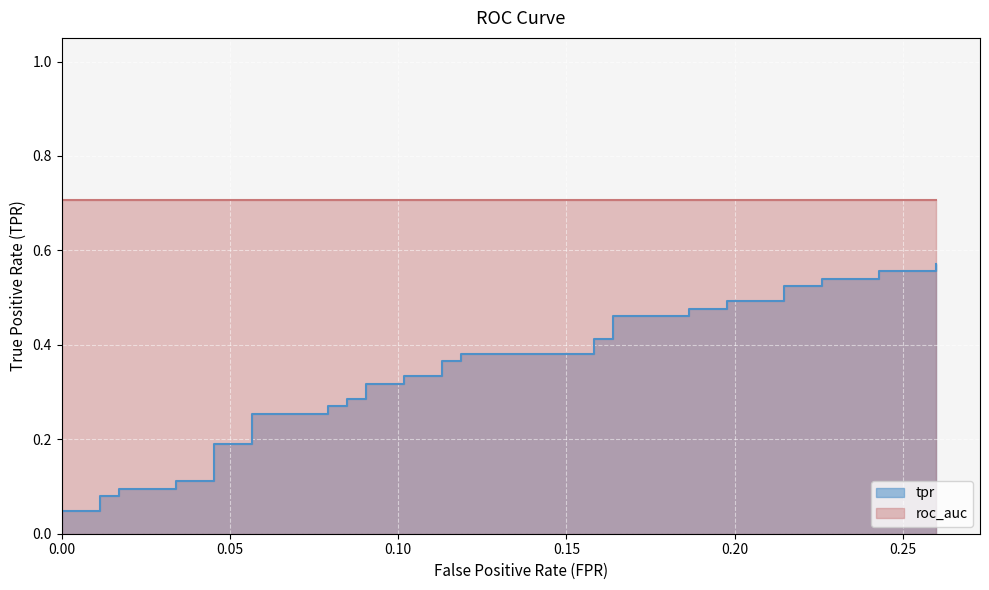

Does the chart display data point markers on the line(s)?

No